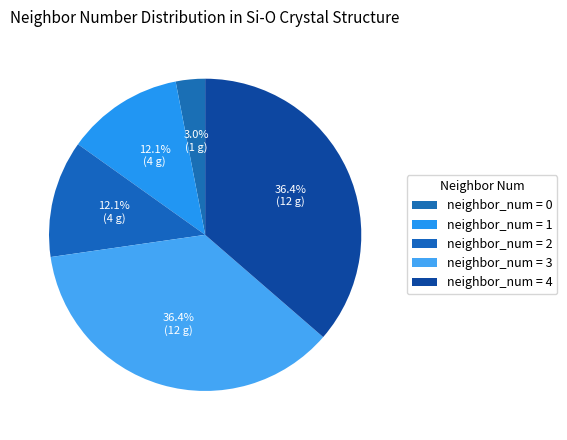

Count the number of slices in the pie.

5